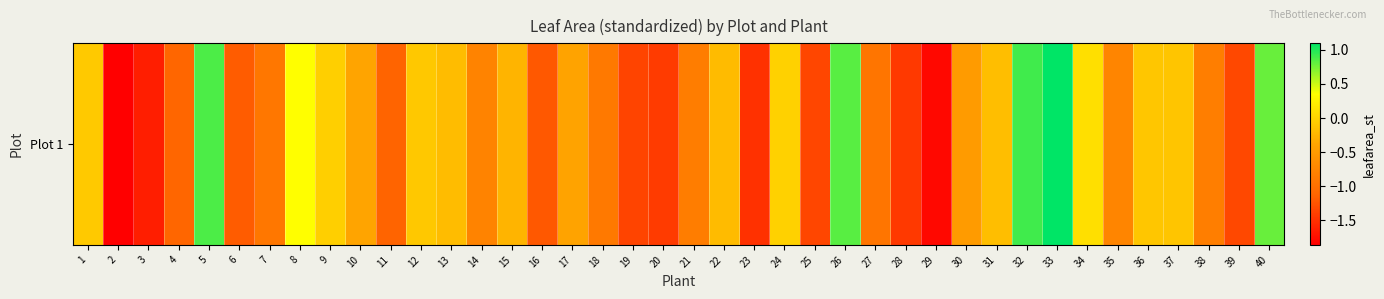

Is it true that the value at 37 is -0.1?

True